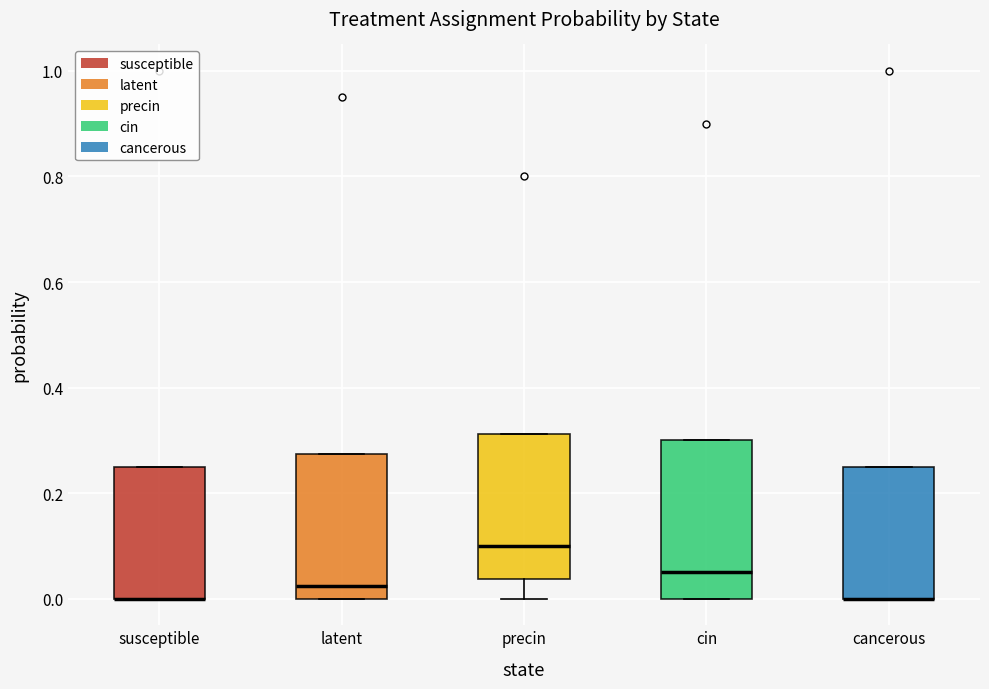

Reading left to right, read every box against the y-axis: the position of its median line, the range the box covers, and the ends of its whiskers. The values are not printed on the chart, so give them approximately, as read against the axis.

susceptible: median 0.00 (drawn on the box's lower edge), box 0.00 to 0.26, whiskers 0.00 to 0.26
latent: median 0.02, box 0.00 to 0.28, whiskers 0.00 to 0.28
precin: median 0.10, box 0.04 to 0.32, whiskers 0.00 to 0.32
cin: median 0.06, box 0.00 to 0.30, whiskers 0.00 to 0.30
cancerous: median 0.00 (drawn on the box's lower edge), box 0.00 to 0.26, whiskers 0.00 to 0.26